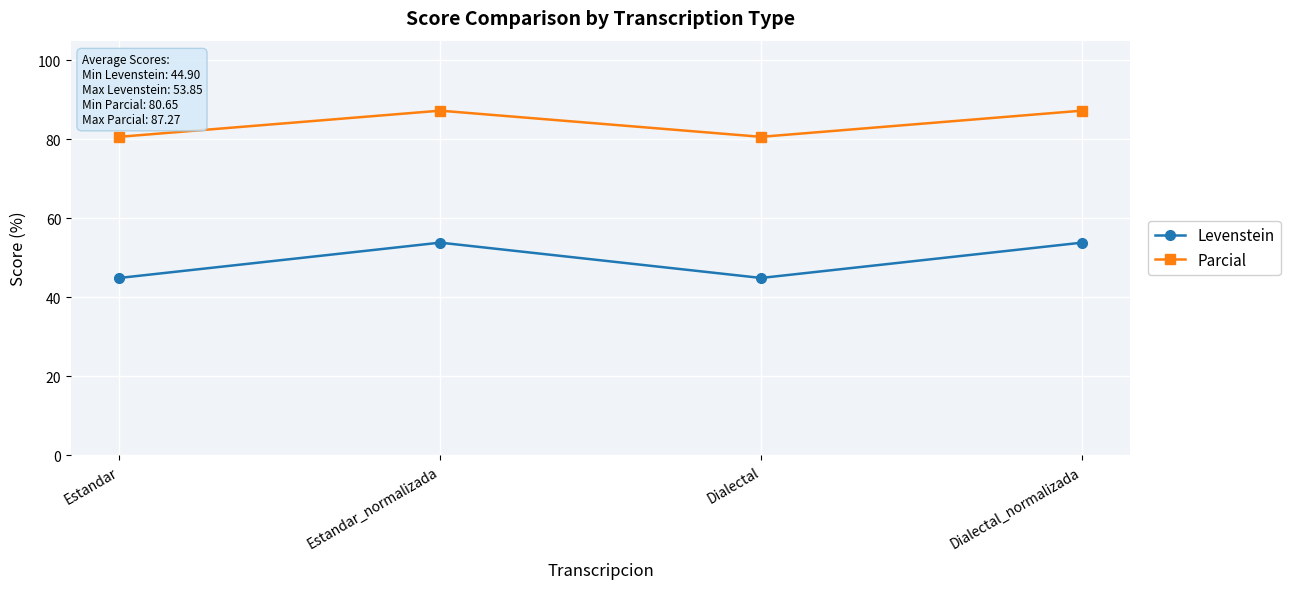

Reading left to right, extract all data points from this chart.

Levenstein: Estandar=44.9	Estandar_normalizada=53.8	Dialectal=44.9	Dialectal_normalizada=53.8
Parcial: Estandar=80.6	Estandar_normalizada=87.3	Dialectal=80.6	Dialectal_normalizada=87.3